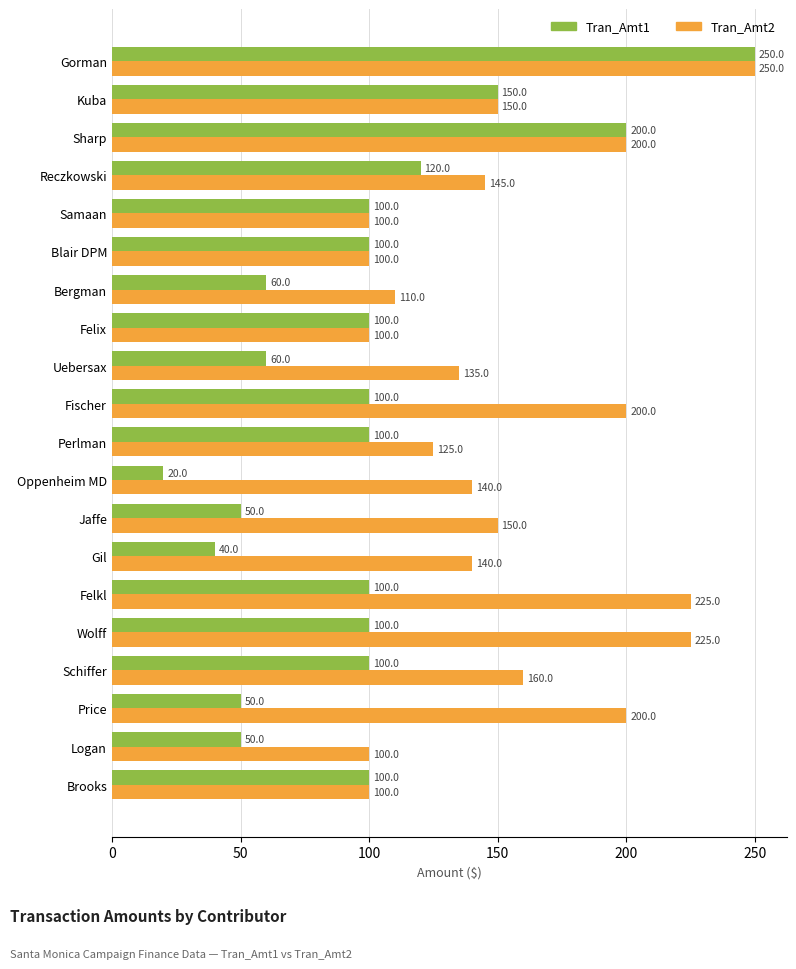

How many distinct data groups are displayed?

2